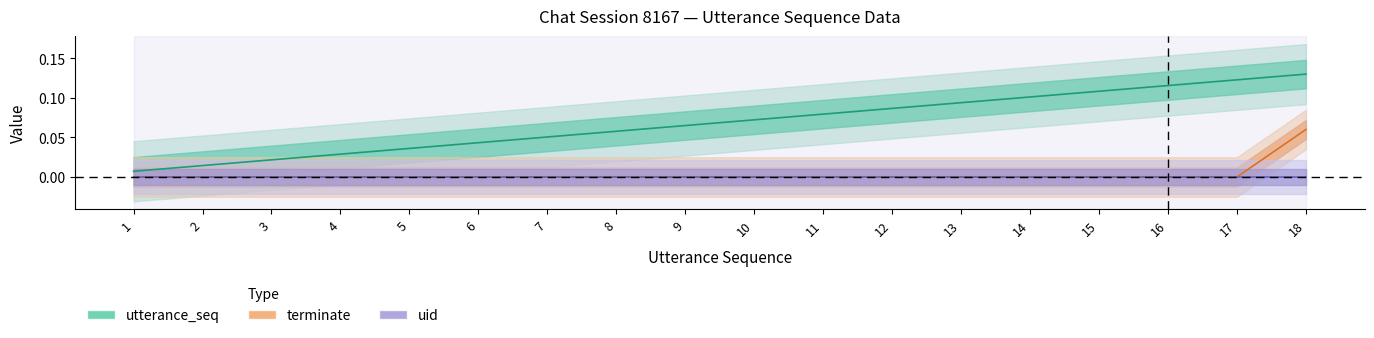

True or false: terminate and utterance_seq cross at least once.

False